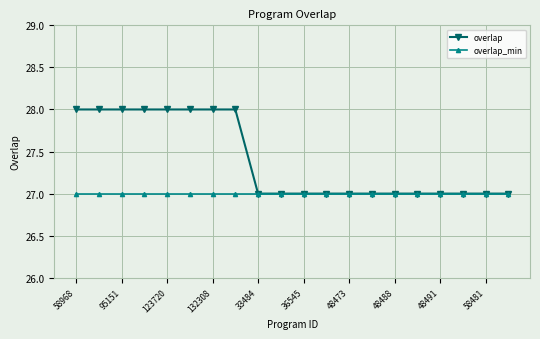

What is the value of the overlap point at the 13th from the left?

27